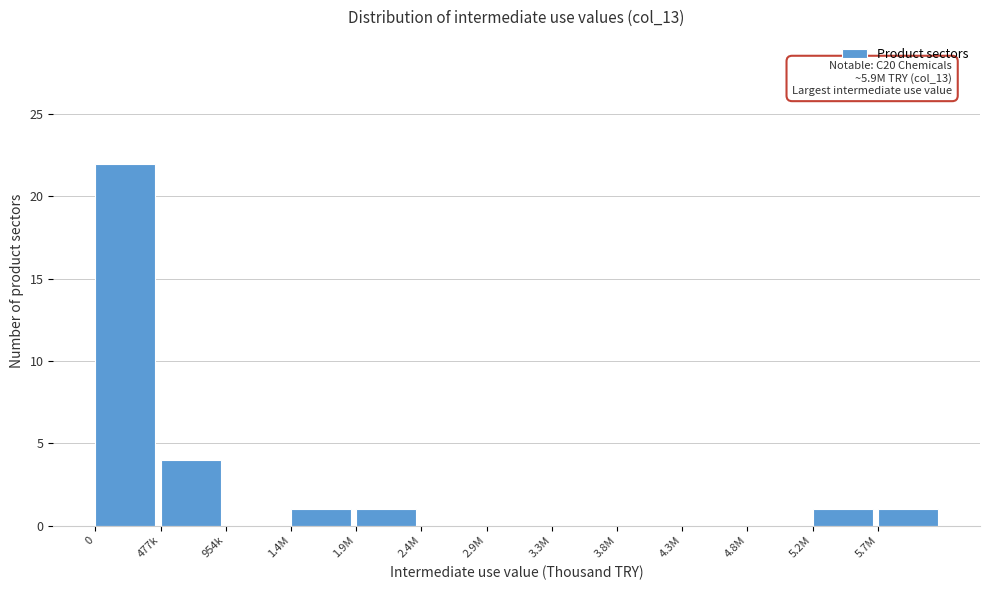

Reading left to right, list all the values displayed in this chart.

0=22	477k=4	954k=0	1.4M=1	1.9M=1	2.4M=0	2.9M=0	3.3M=0	3.8M=0	4.3M=0	4.8M=0	5.2M=1	5.7M=1